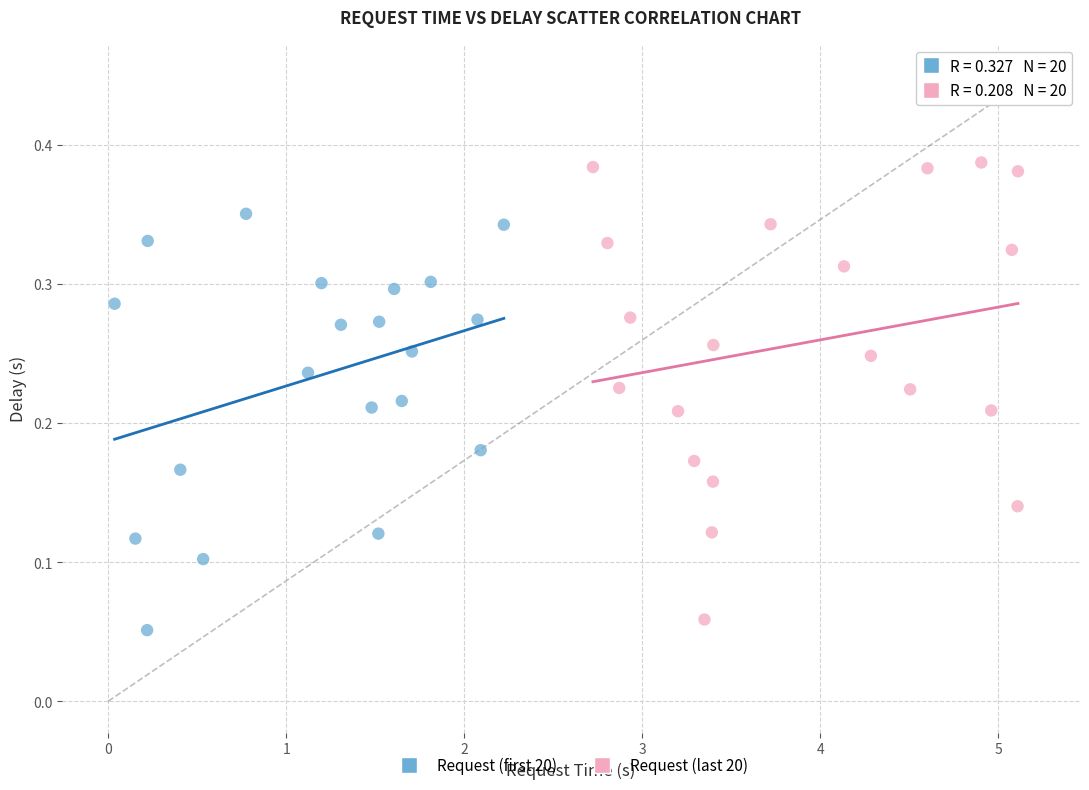

Which series has the largest Y range (max minus min)?

Request (last 20)